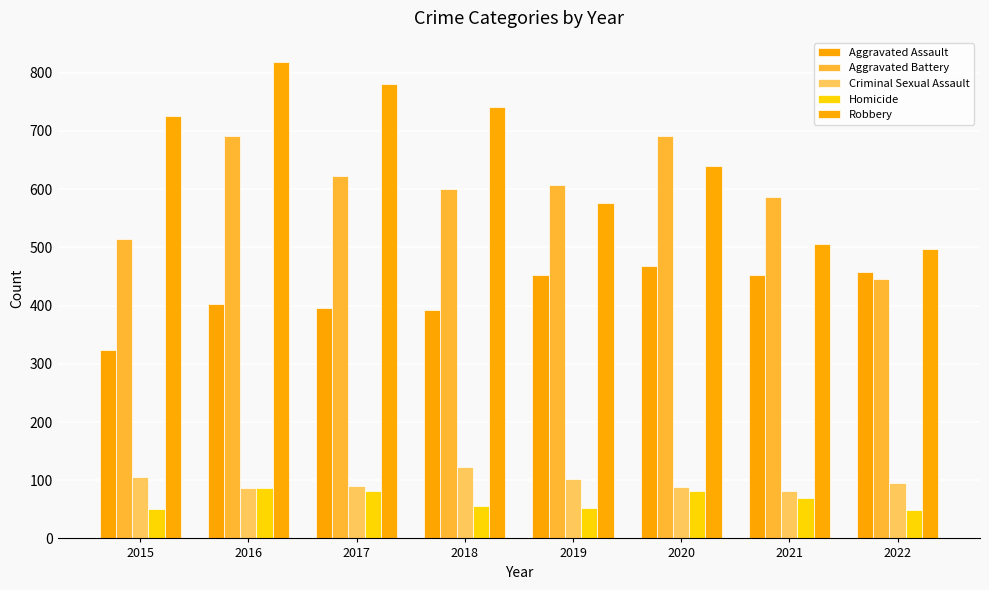

The Robbery series shows 577 at 2019. True or false?

True